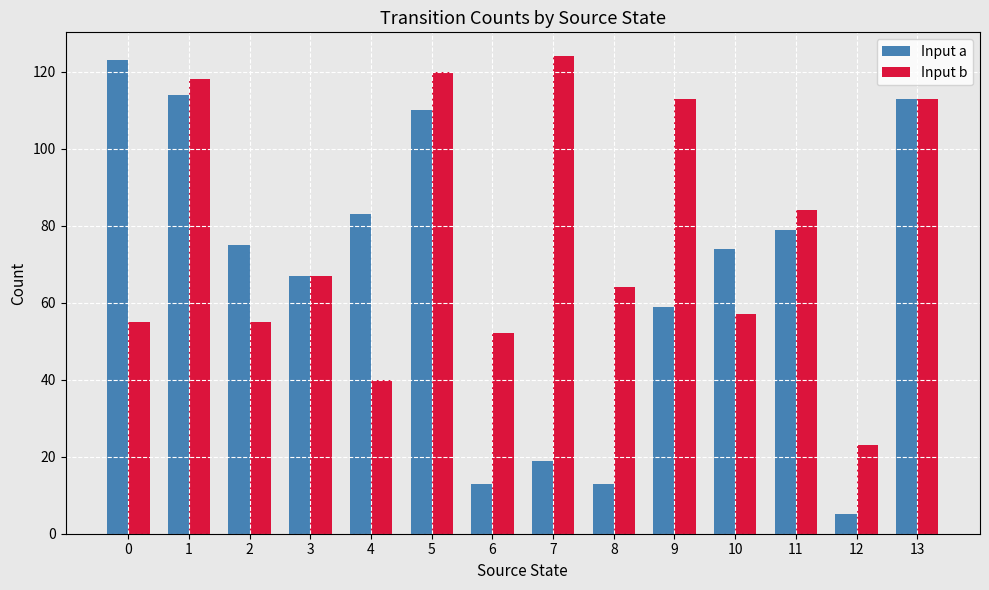

What is the maximum value shown in the chart?

124